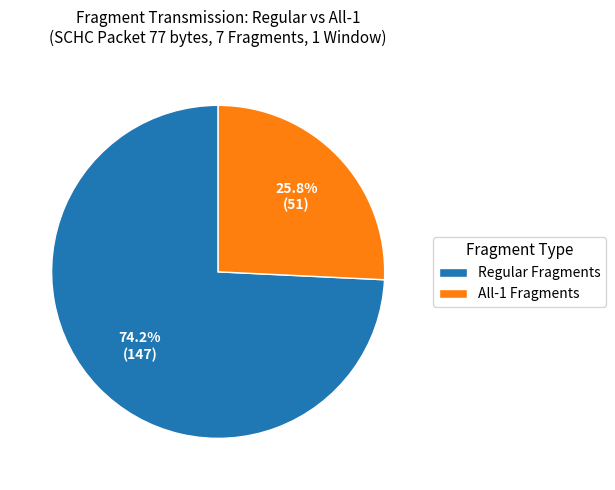

What is the largest slice in the pie chart?

Regular Fragments